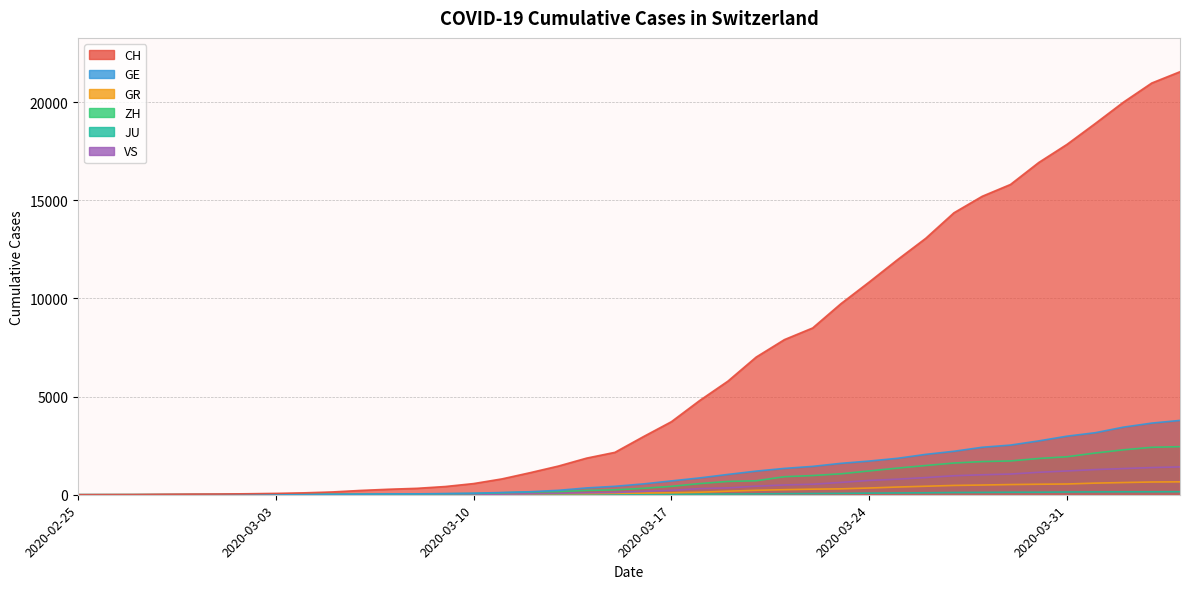

Which series changed the most between 2020-02-27 and 2020-03-11?

CH